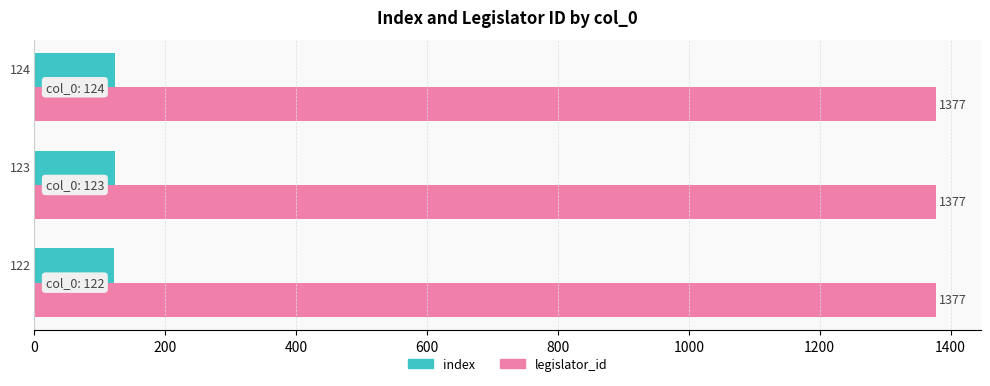

List the series in order of their overall mean, highest first.

legislator_id, index